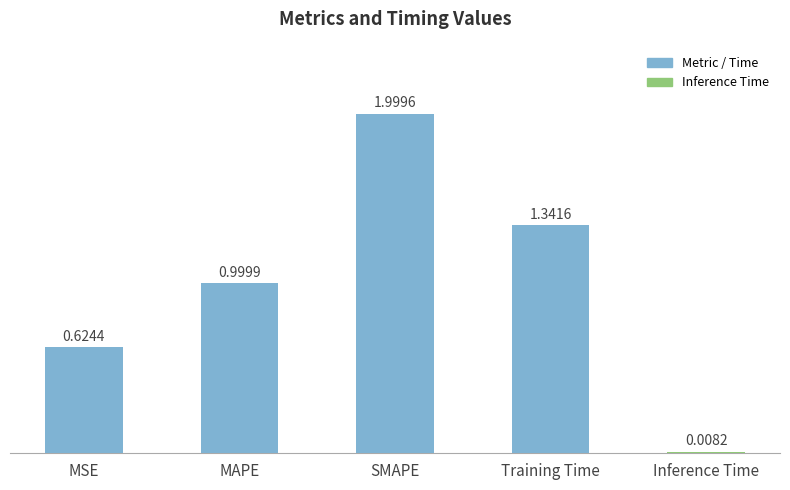

Rank the categories by value from highest to lowest.

SMAPE, Training Time, MAPE, MSE, Inference Time